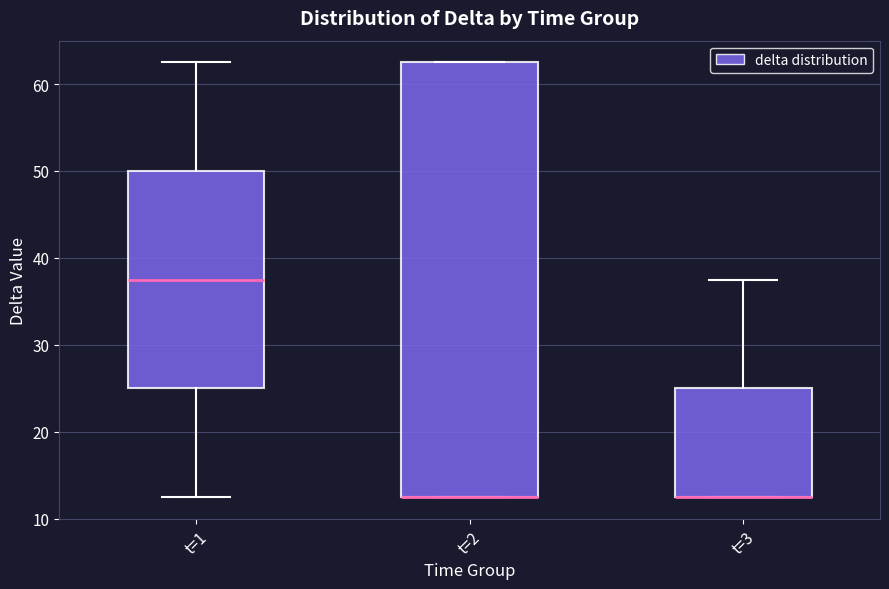

Comparing the boxes themselves (not the whiskers), which one is the tallest?

t=2